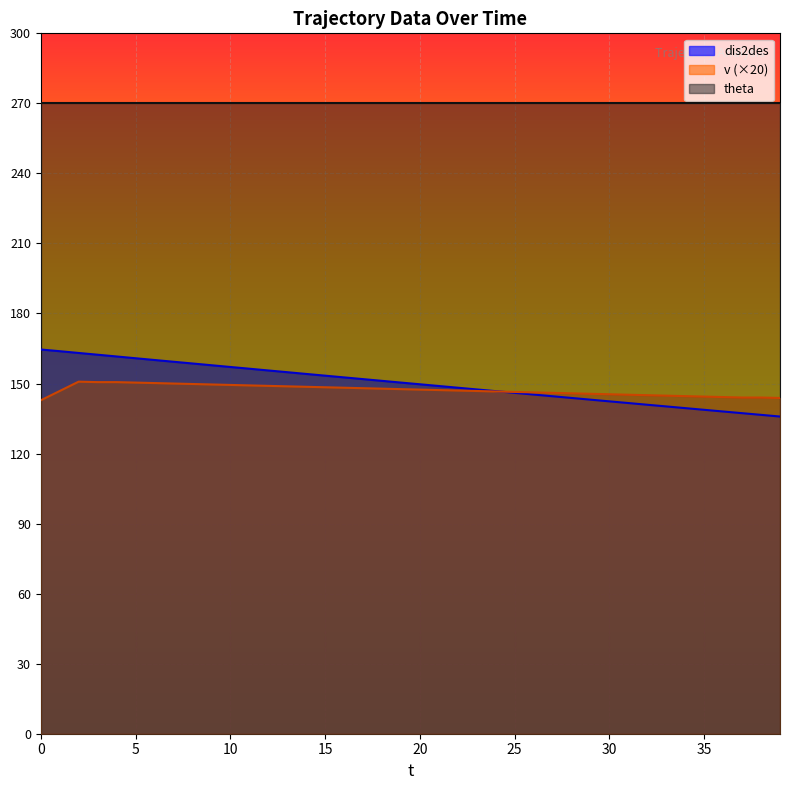

True or false: v has more than 0 interior local peaks.

True